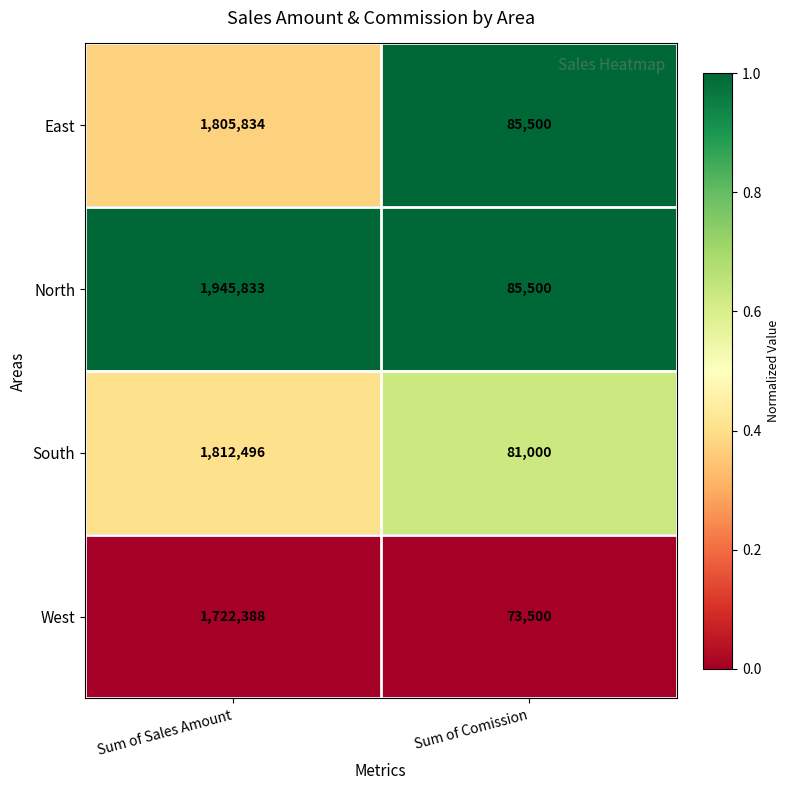

List the series in order of their peak value, highest first.

North, South, East, West